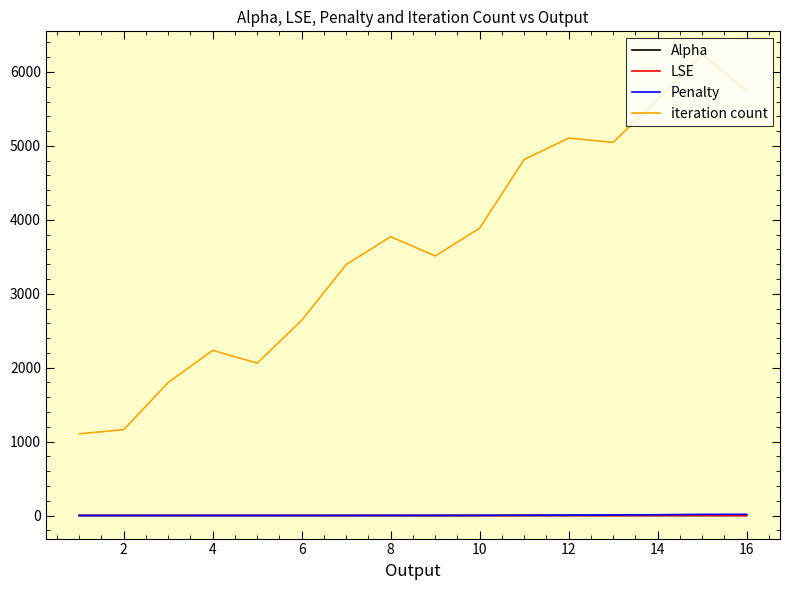

What is the average value of the LSE series?

0.8